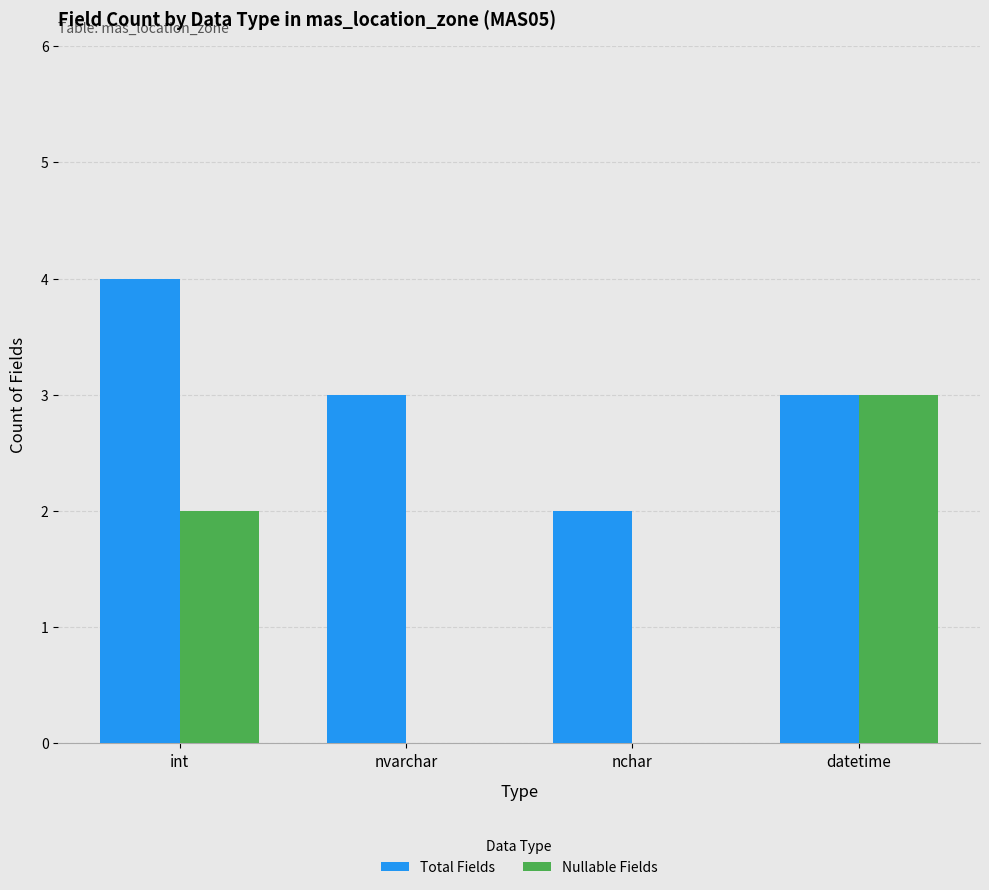

Between nchar and datetime, which series saw the biggest shift?

Nullable Fields